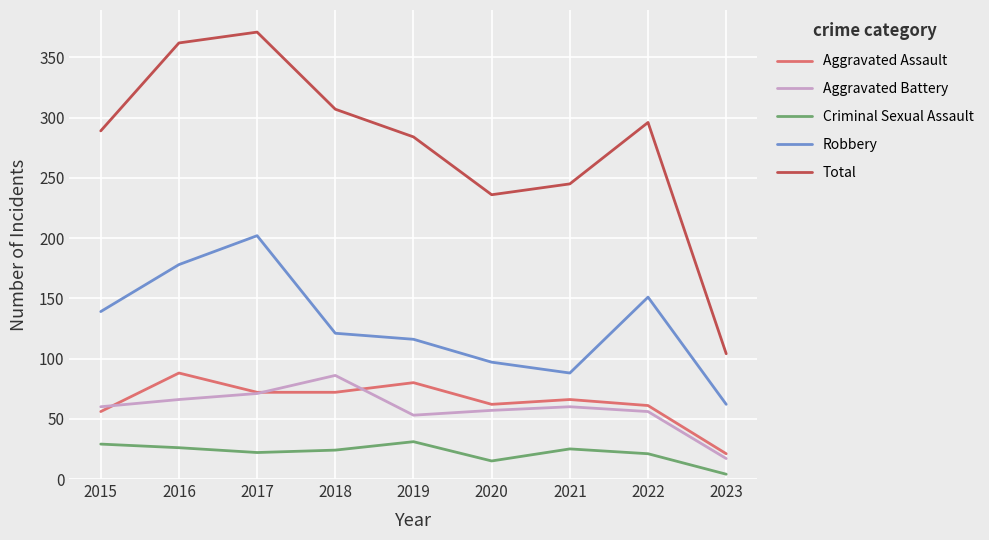

True or false: Total and Aggravated Battery cross at least once.

False